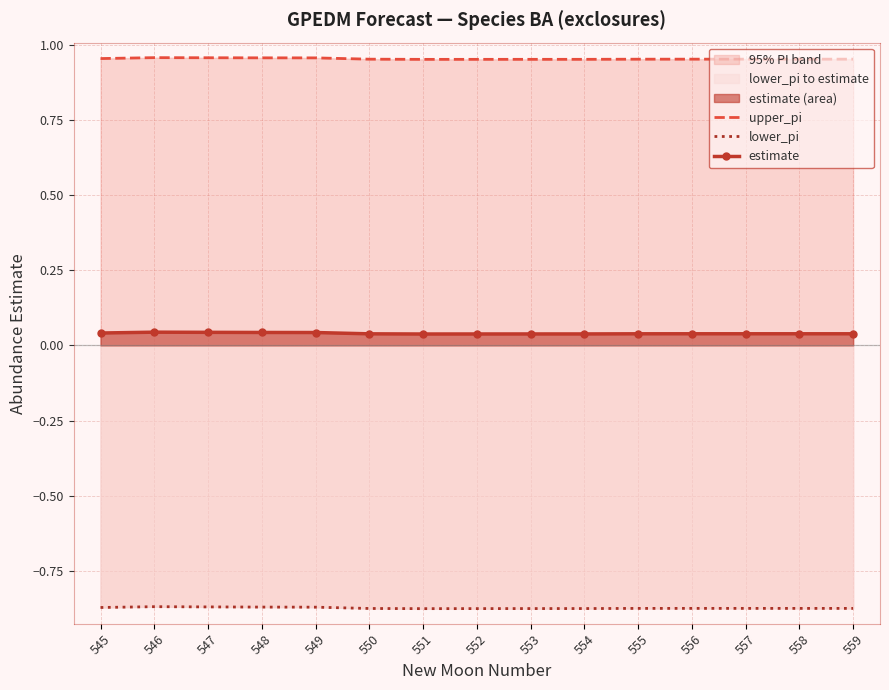

What is the sum of the estimate values at 555 and 549?

0.1